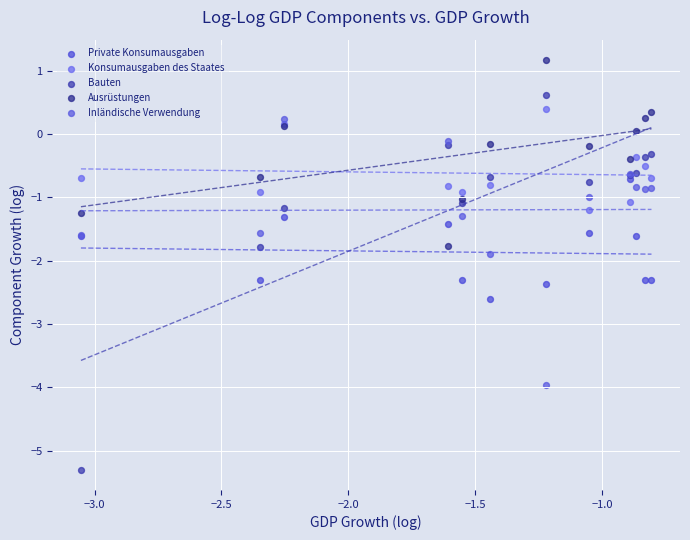

What is the X range (max minus min) for the scatter plot?

2.2